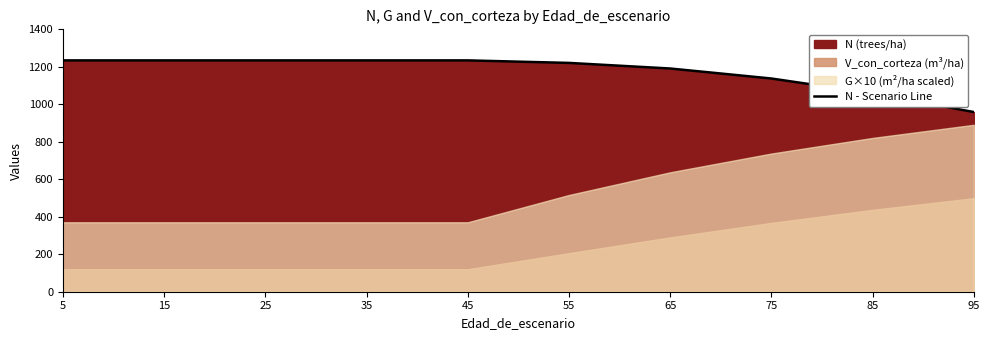

The chart shows a value of 528.7 at 15. True or false?

False